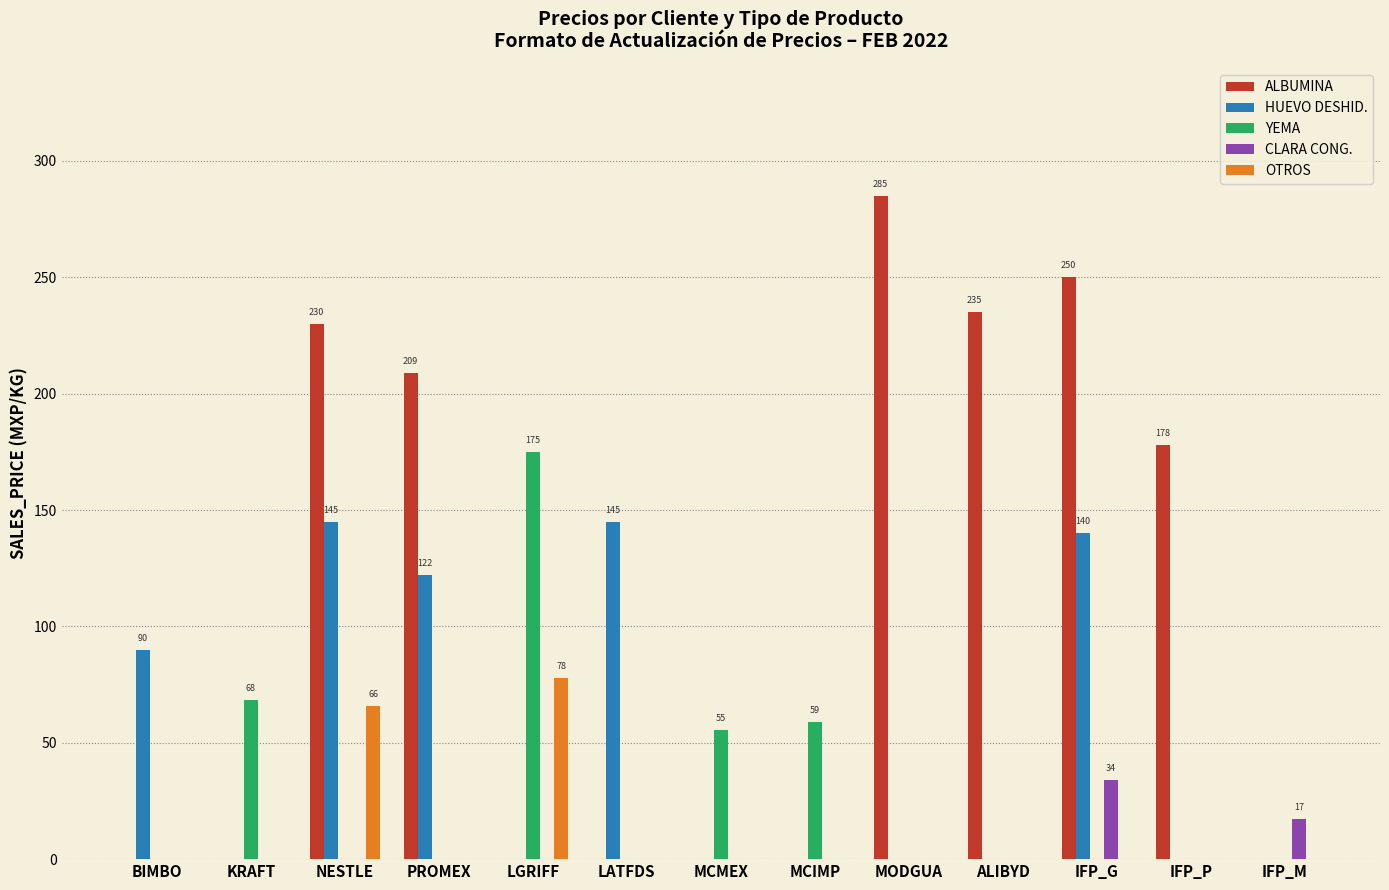

True or false: OTROS has a value of 40.0 at IFP_M.

False